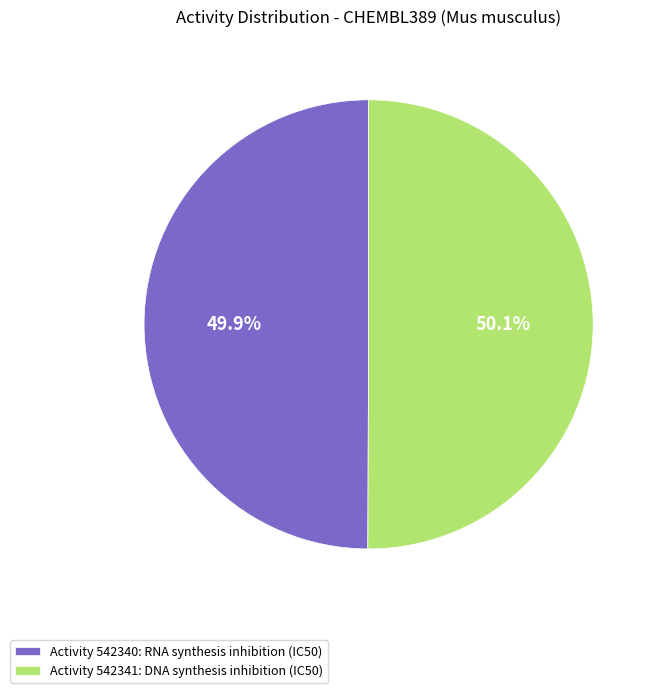

Combined, what portion of the pie is Activity 542340: RNA synthesis inhibition (IC50) and Activity 542341: DNA synthesis inhibition (IC50)?

100.0%